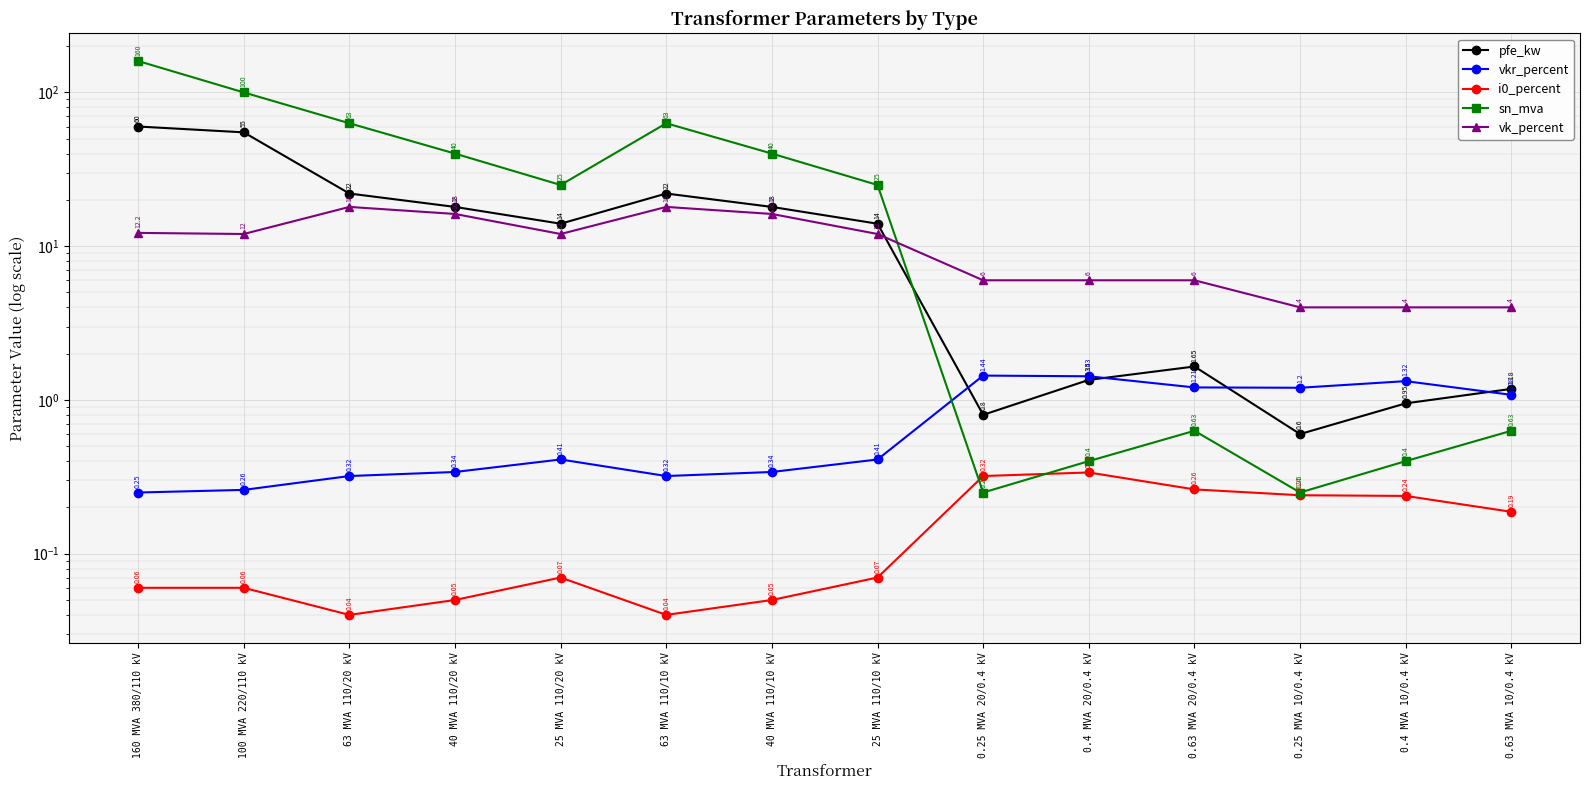

Reading right to left, extract all data points from this chart.

pfe_kw: 1.2	0.9	0.6	1.6	1.4	0.8	14.0	18.0	22.0	14.0	18.0	22.0	55.0	60.0
vkr_percent: 1.1	1.3	1.2	1.2	1.4	1.4	0.4	0.3	0.3	0.4	0.3	0.3	0.3	0.2
i0_percent: 0.2	0.2	0.2	0.3	0.3	0.3	0.1	0.1	0.0	0.1	0.1	0.0	0.1	0.1
sn_mva: 0.6	0.4	0.2	0.6	0.4	0.2	25.0	40.0	63.0	25.0	40.0	63.0	100.0	160.0
vk_percent: 4.0	4.0	4.0	6.0	6.0	6.0	12.0	16.2	18.0	12.0	16.2	18.0	12.0	12.2